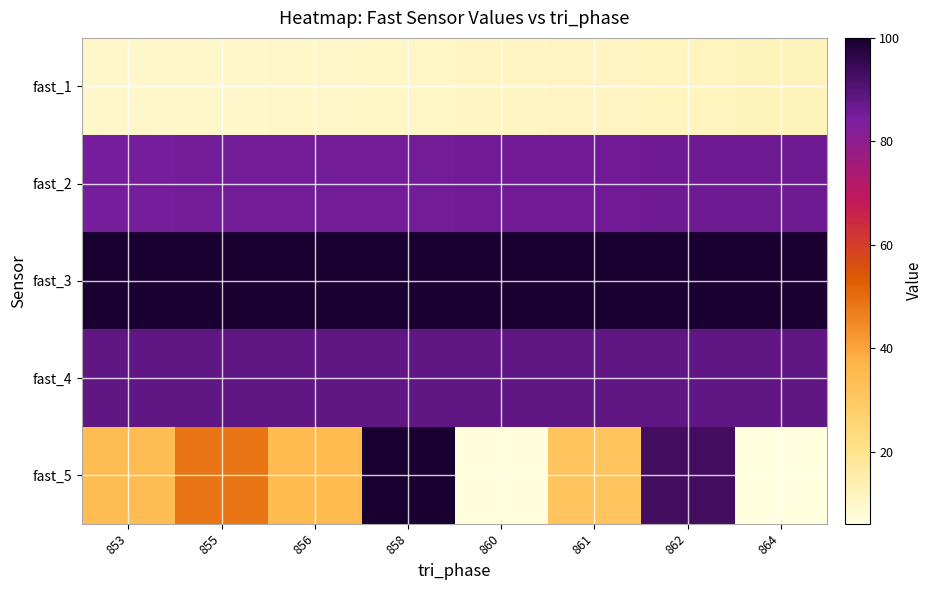

Reading right to left, extract all data points from this chart.

fast_1: 864=12.1	862=11.7	861=11.5	860=11.1	858=10.9	856=10.5	855=10.1	853=9.9
fast_2: 864=86.3	862=86.1	861=86.0	860=85.8	858=85.7	856=85.5	855=85.4	853=85.2
fast_3: 864=100.0	862=100.0	861=100.0	860=100.0	858=100.0	856=100.0	855=100.0	853=100.0
fast_4: 864=88.6	862=88.6	861=88.6	860=88.6	858=88.6	856=88.5	855=88.5	853=88.5
fast_5: 864=6.1	862=93.3	861=31.1	860=7.1	858=99.8	856=34.8	855=48.4	853=34.1